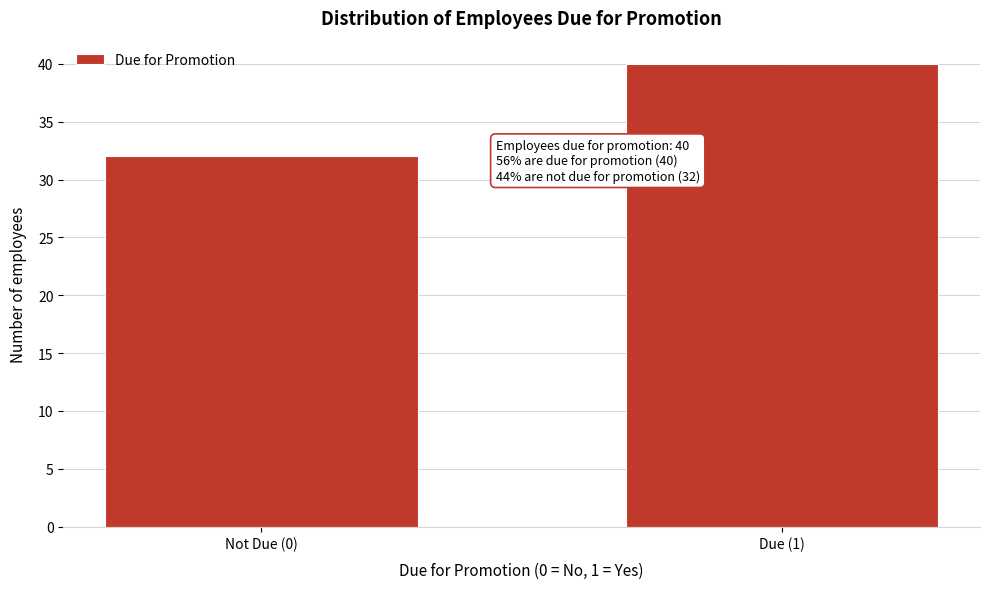

Reading left to right, extract all data points from this chart.

32	40